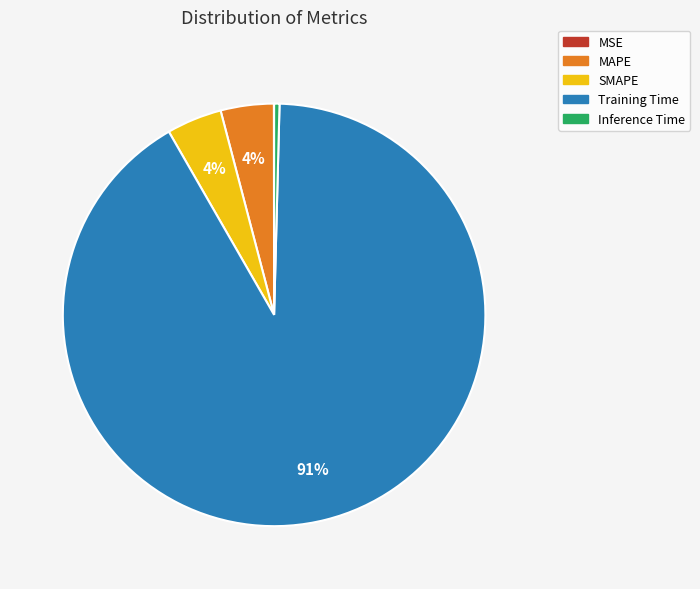

True or false: Inference Time accounts for 7% of the total.

False